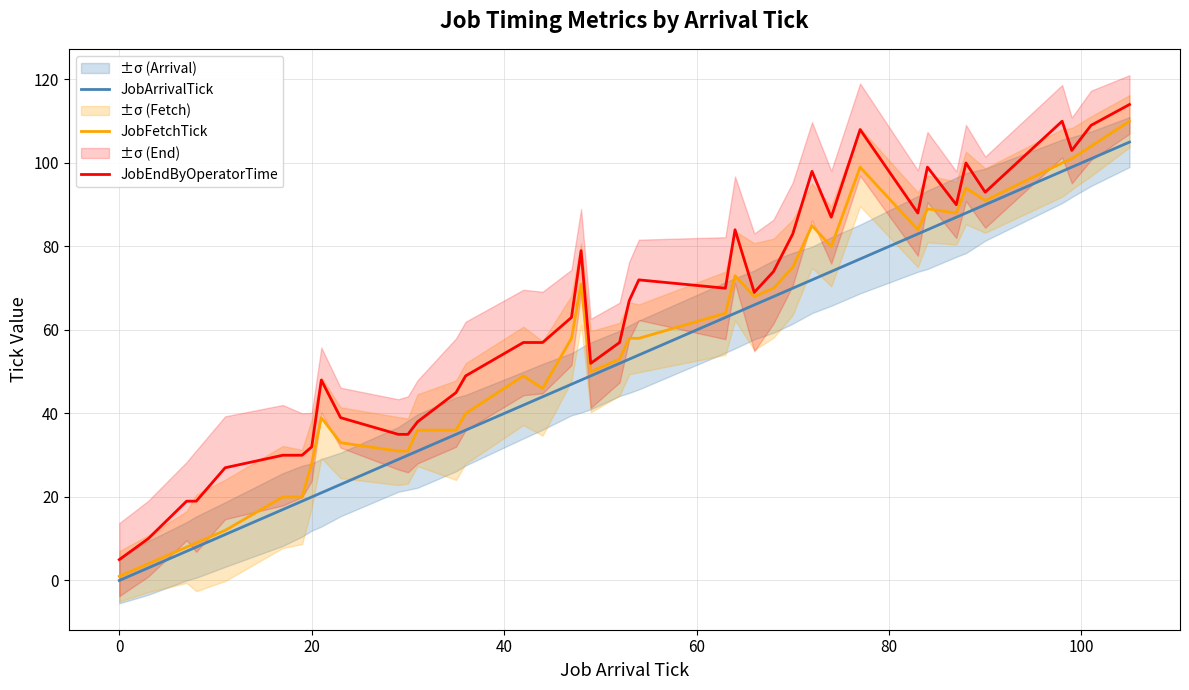

Which series has the largest total across all categories?

JobEndByOperatorTime